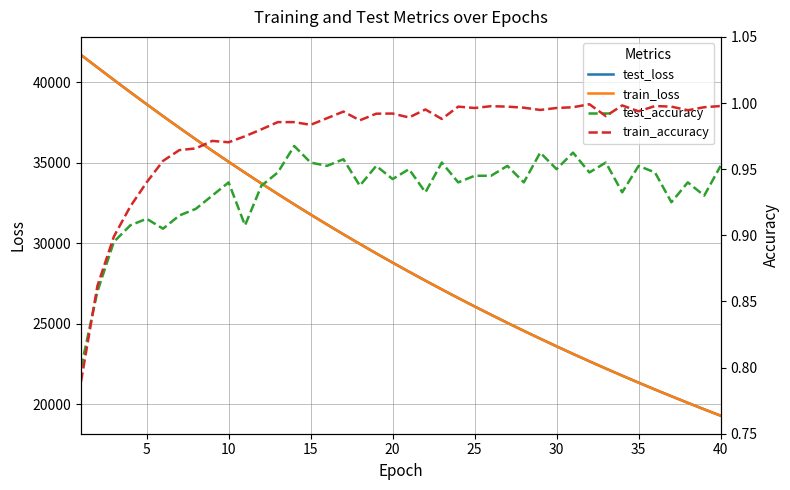

How many lines are shown in the chart?

4